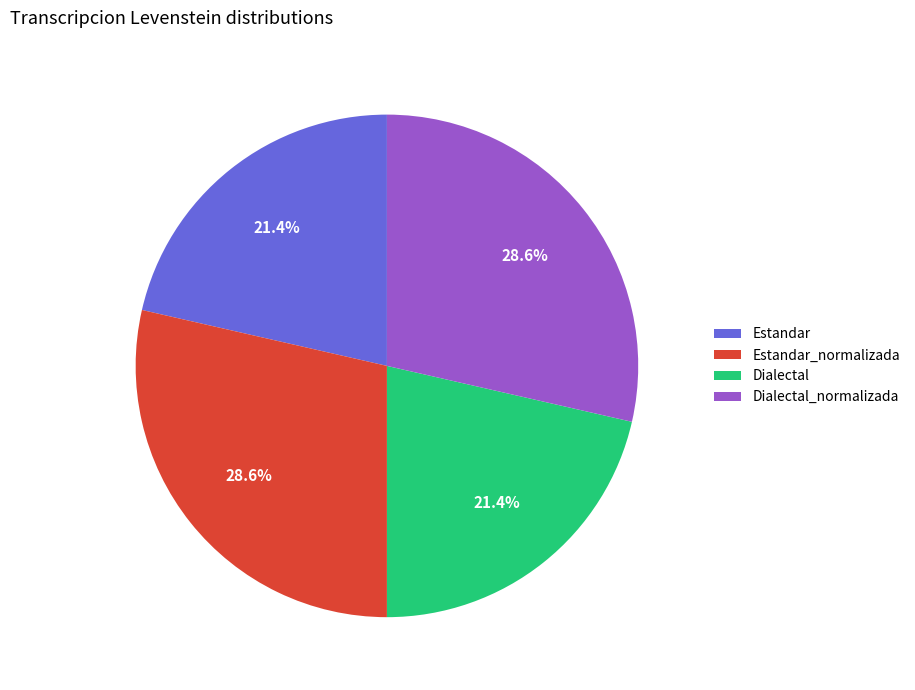

Is Dialectal the majority of the pie?

No